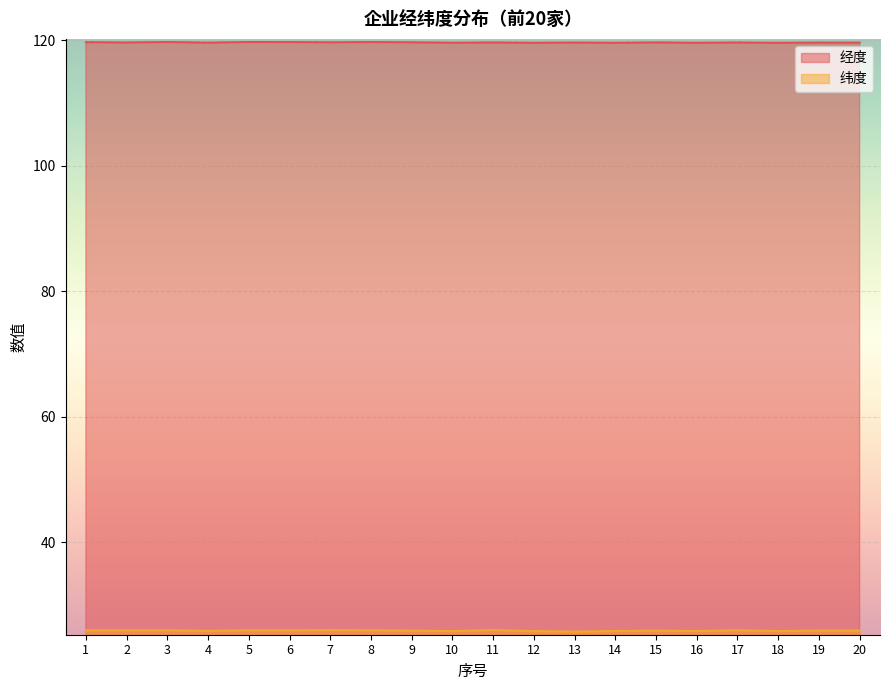

Reading left to right, extract all data points from this chart.

纬度: 1=26.0	2=26.0	3=26.0	4=25.9	5=26.0	6=26.0	7=26.0	8=26.0	9=25.9	10=25.8	11=26.0	12=25.9	13=25.8	14=25.9	15=25.9	16=25.9	17=26.0	18=25.9	19=25.9	20=25.9
经度: 1=119.7	2=119.6	3=119.7	4=119.6	5=119.7	6=119.7	7=119.6	8=119.7	9=119.6	10=119.6	11=119.6	12=119.6	13=119.6	14=119.6	15=119.6	16=119.6	17=119.6	18=119.6	19=119.6	20=119.6